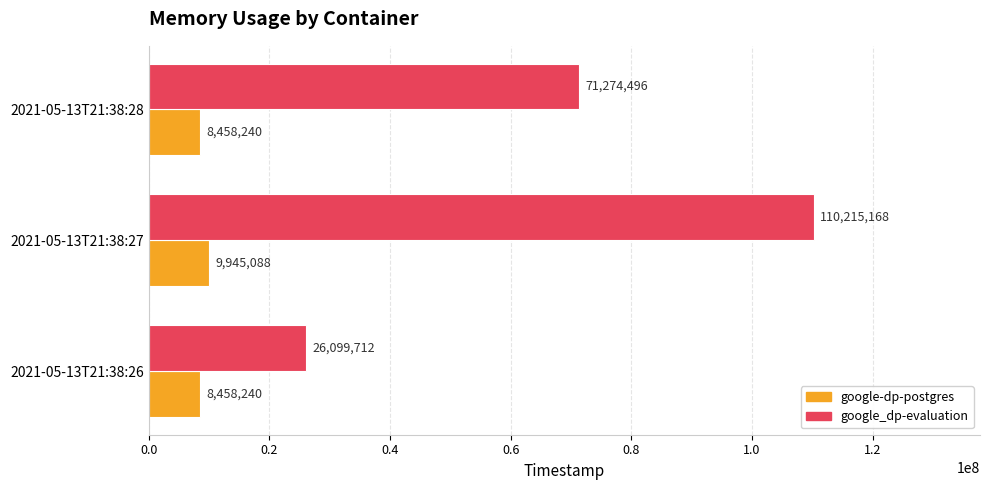

What is the spread (max minus min) of values at 2021-05-13T21:38:26?

17641472